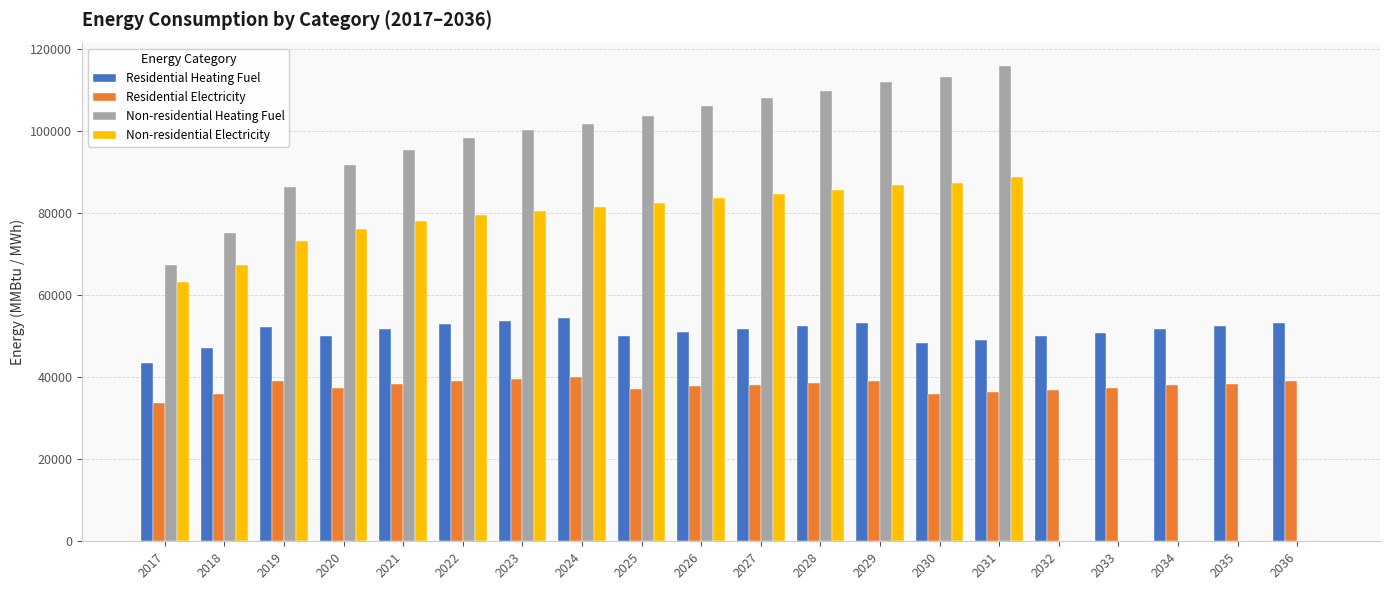

Which series has the largest total across all categories?

Non-residential Heating Fuel